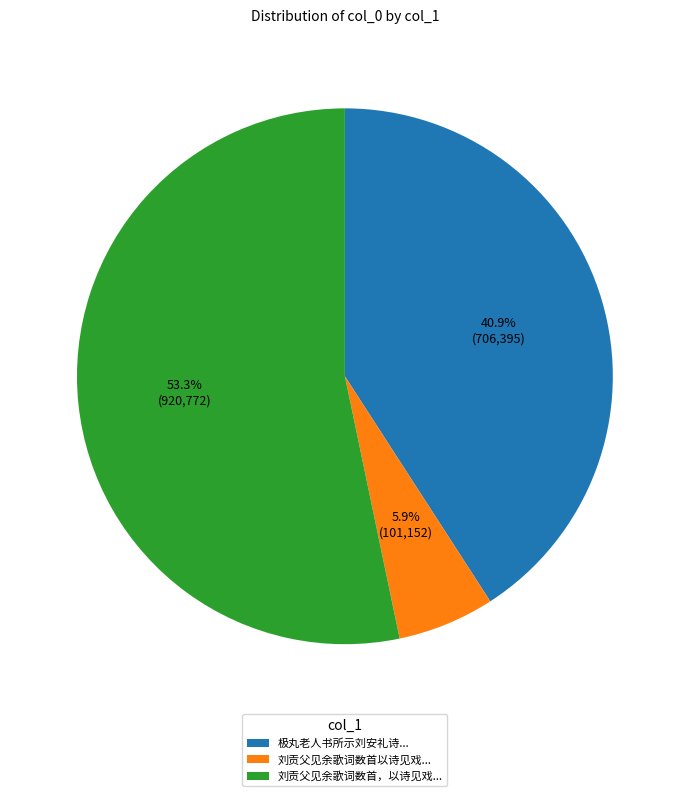

Between 极丸老人书所示刘安礼诗... and 刘贡父见余歌词数首以诗见戏..., which is larger?

极丸老人书所示刘安礼诗...